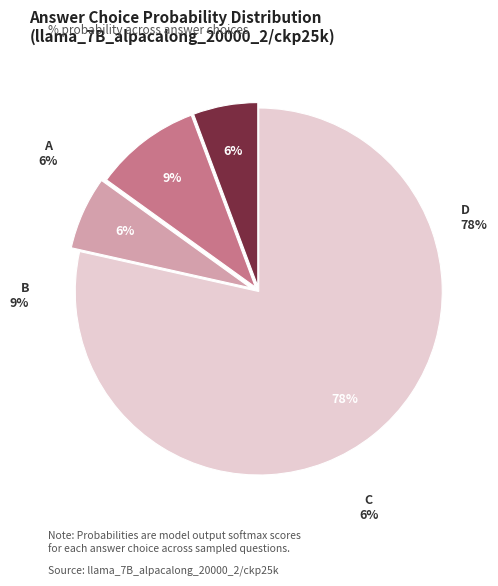

What is the largest slice in the pie chart?

D